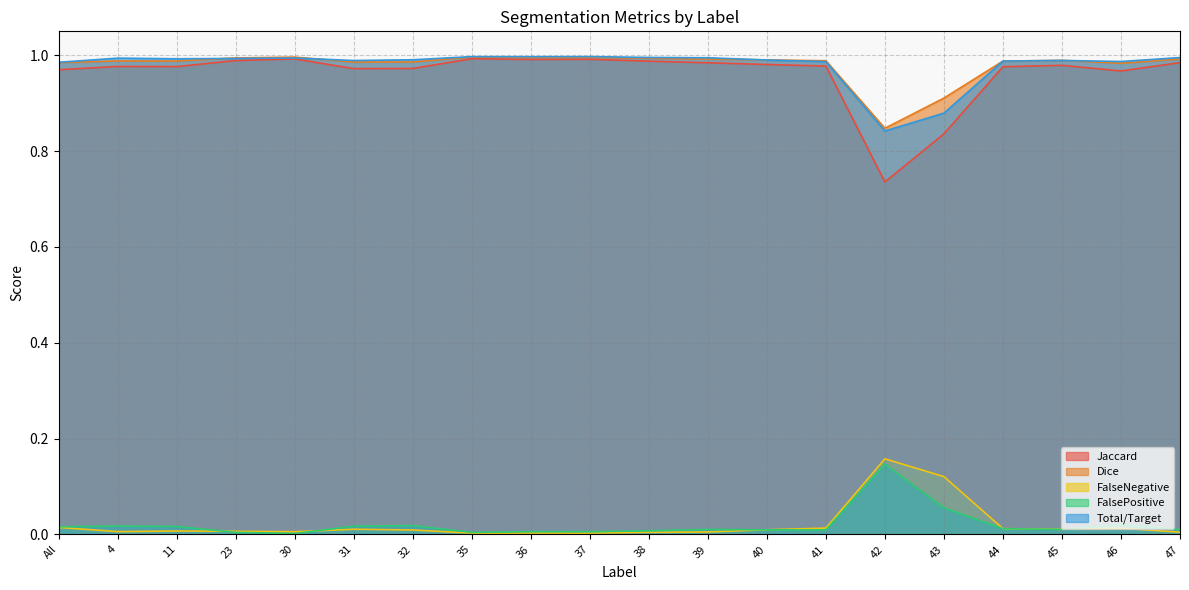

Is it true that Total/Target equals 1.0 at 35?

True